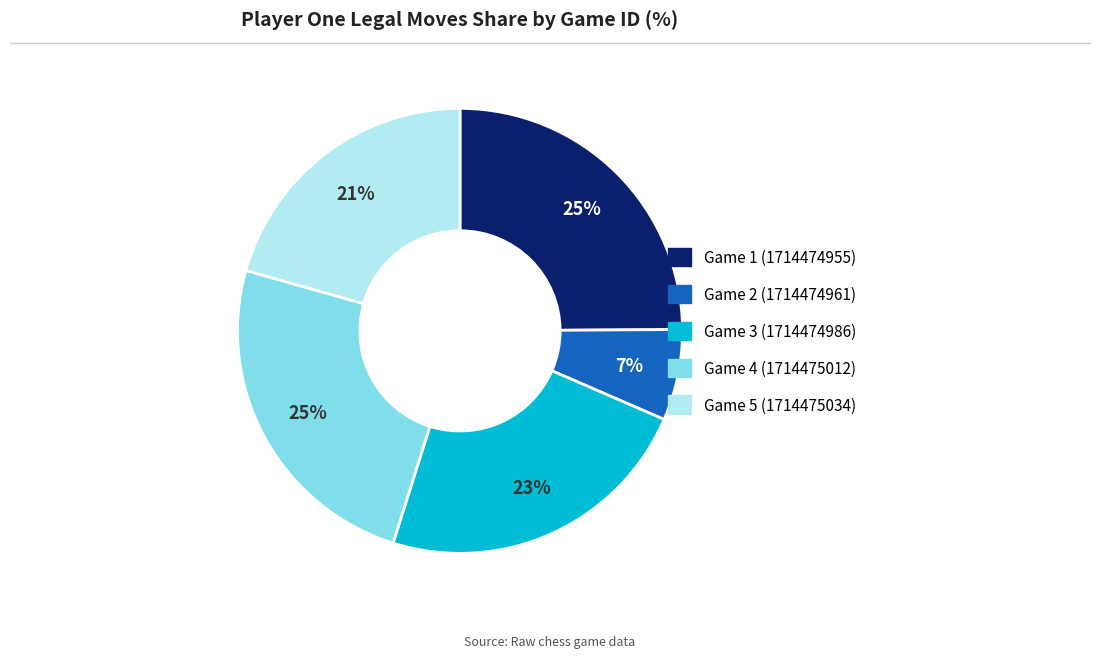

To the nearest percent, what is the difference between the largest and smallest slice percentages?

18%